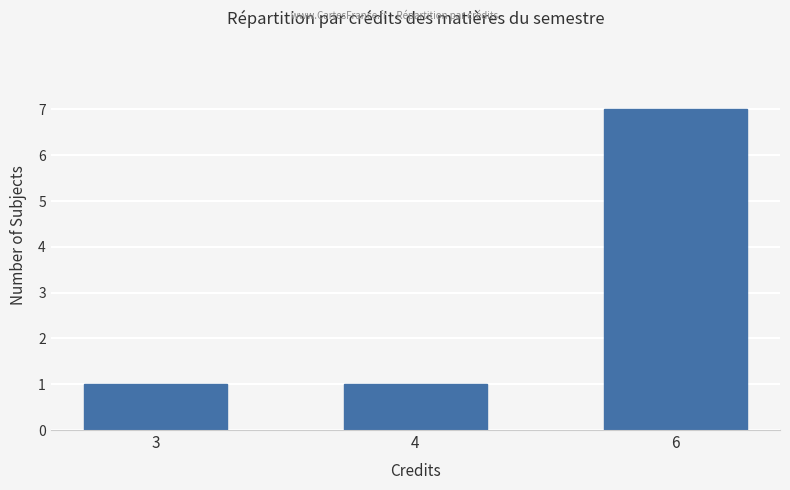

Which has a higher value, 6 or 3?

6